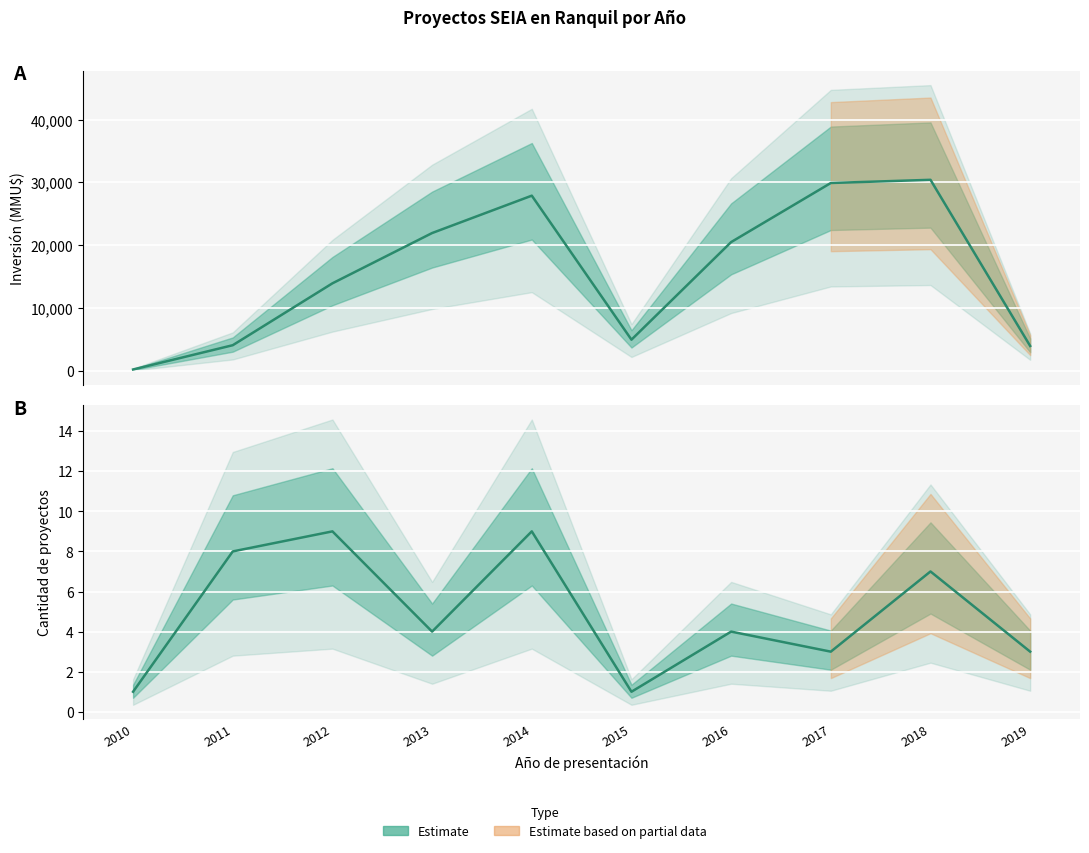

Count the number of categories in the chart.

10